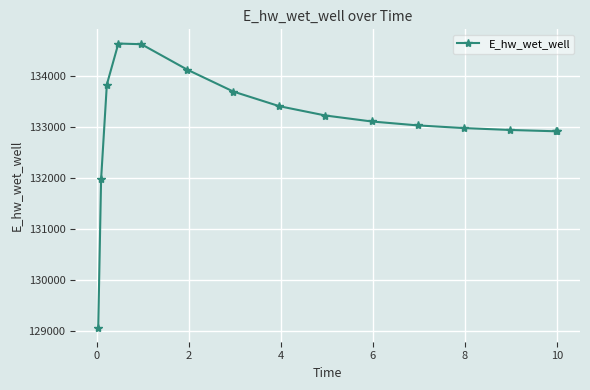

What is the minimum value shown in the chart?

129071.3